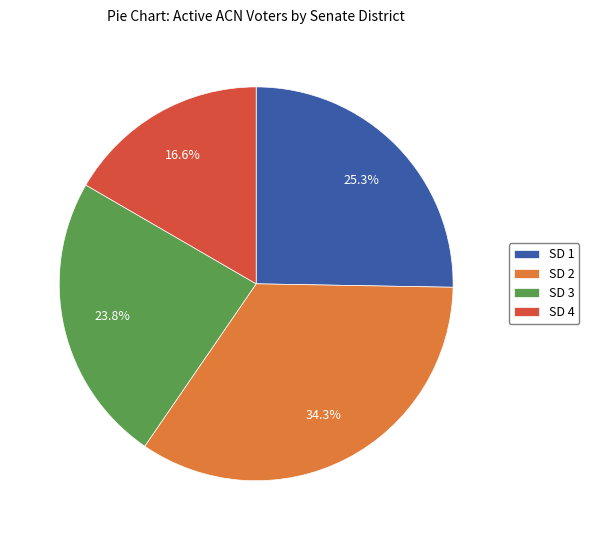

Rank the categories by value from highest to lowest.

SD 2, SD 1, SD 3, SD 4